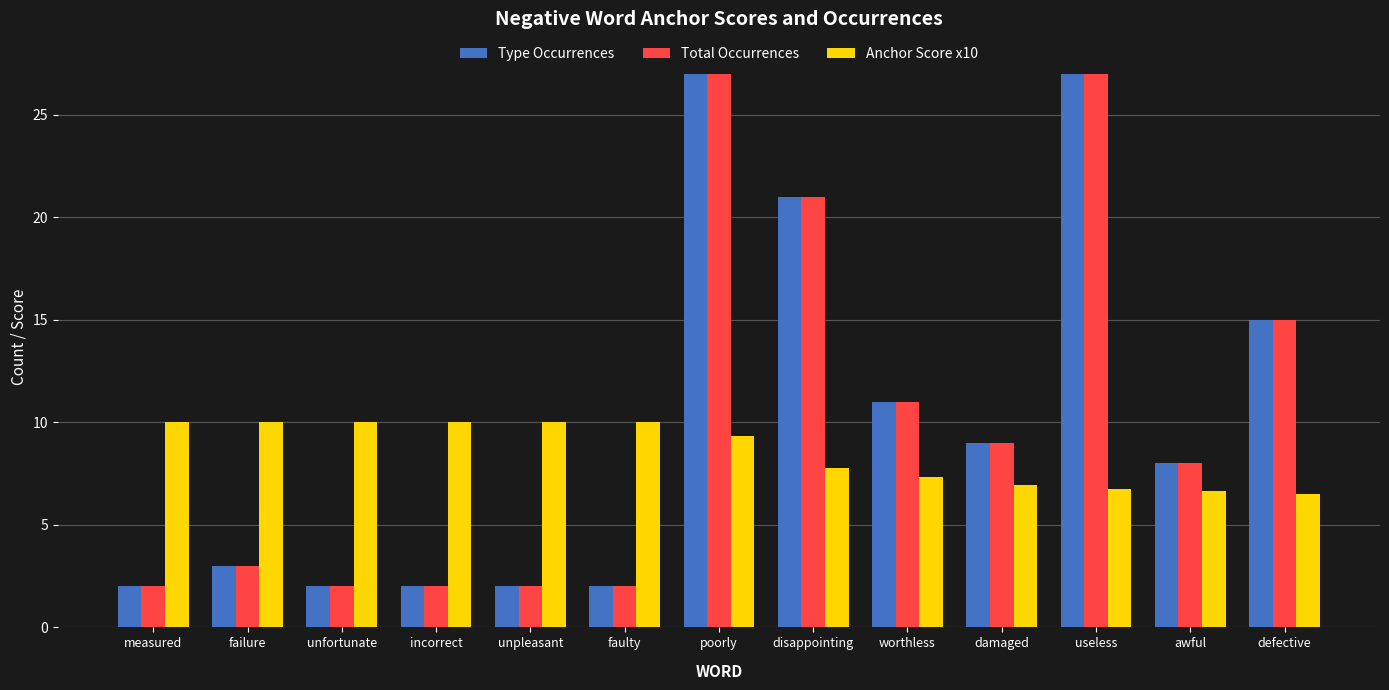

How many data points does each series have?

13